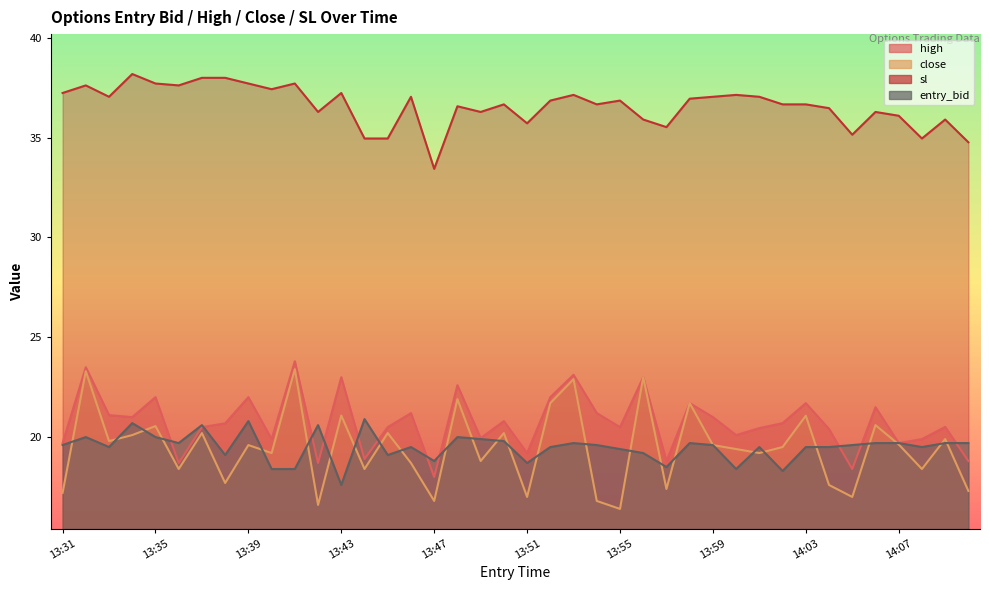

What is the difference between the maximum and minimum values in the close series?

7.0